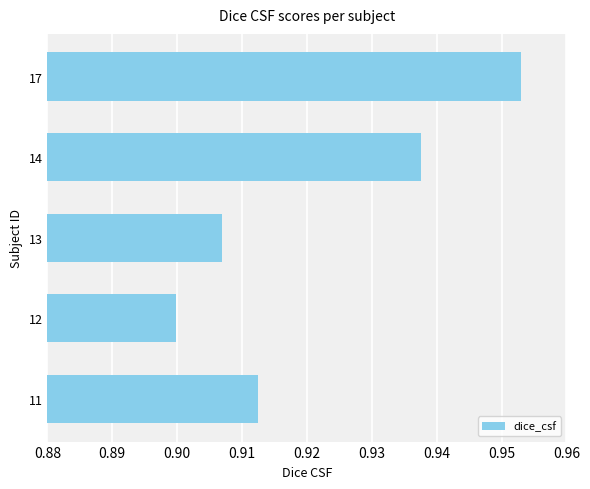

What is the sum of the values at 12 and 14?

1.8